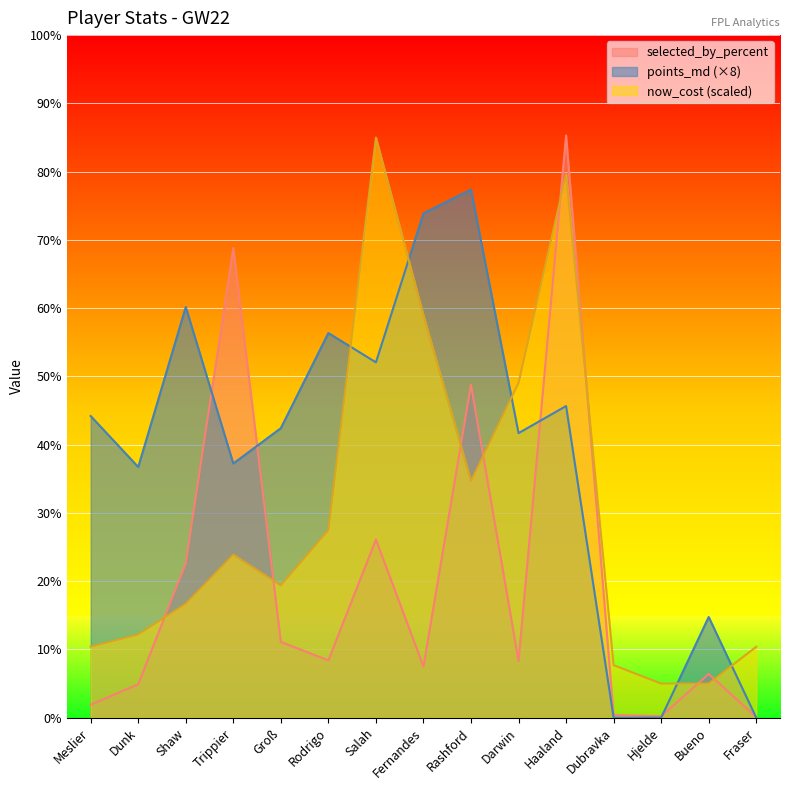

Count the number of categories in the chart.

15